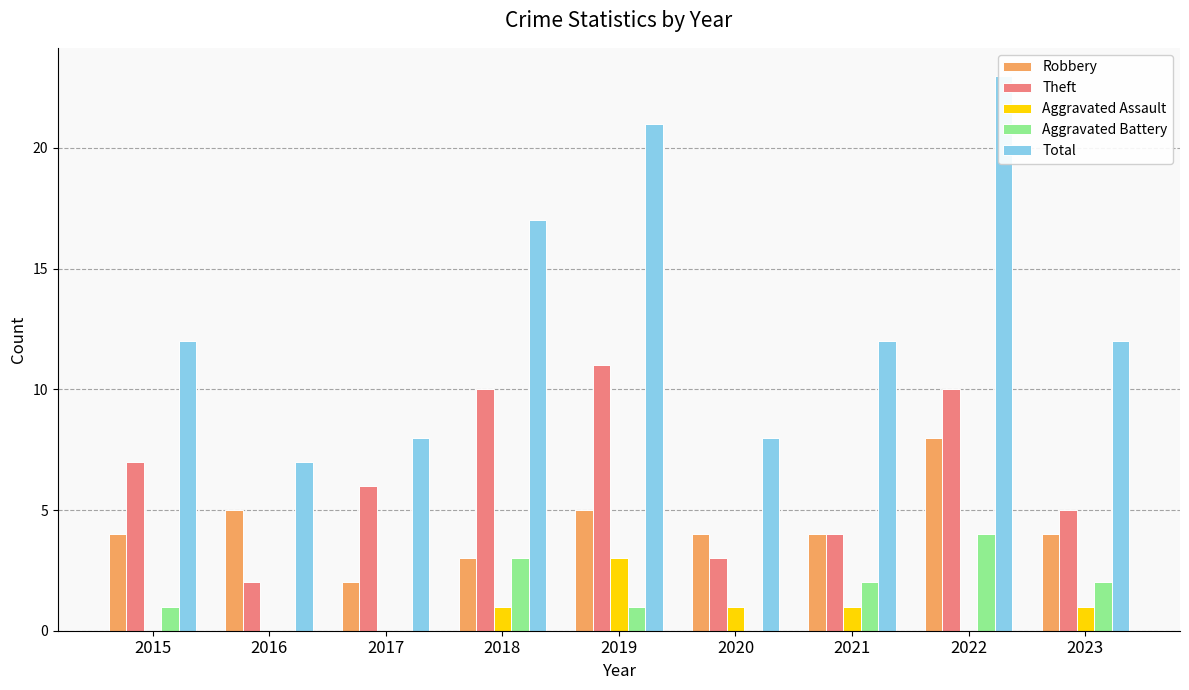

Reading left to right, what are all the values shown in this chart?

Robbery: 4	5	2	3	5	4	4	8	4
Theft: 7	2	6	10	11	3	4	10	5
Aggravated Assault: 0	0	0	1	3	1	1	0	1
Aggravated Battery: 1	0	0	3	1	0	2	4	2
Total: 12	7	8	17	21	8	12	23	12